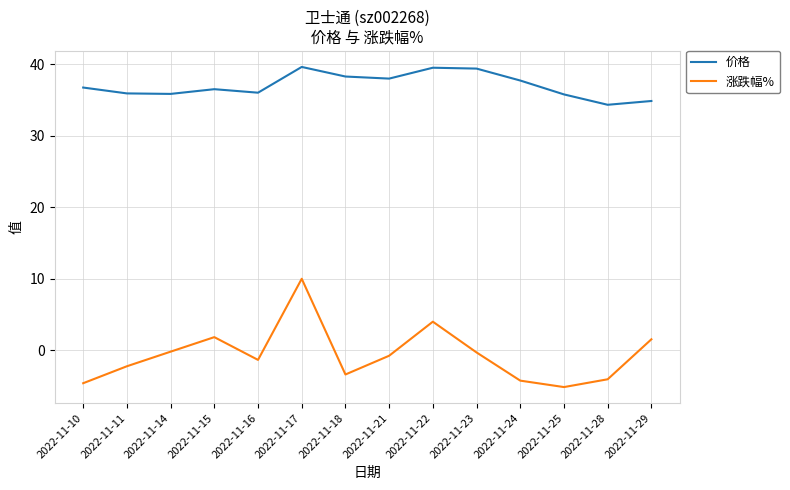

Which series has the largest total across all categories?

价格